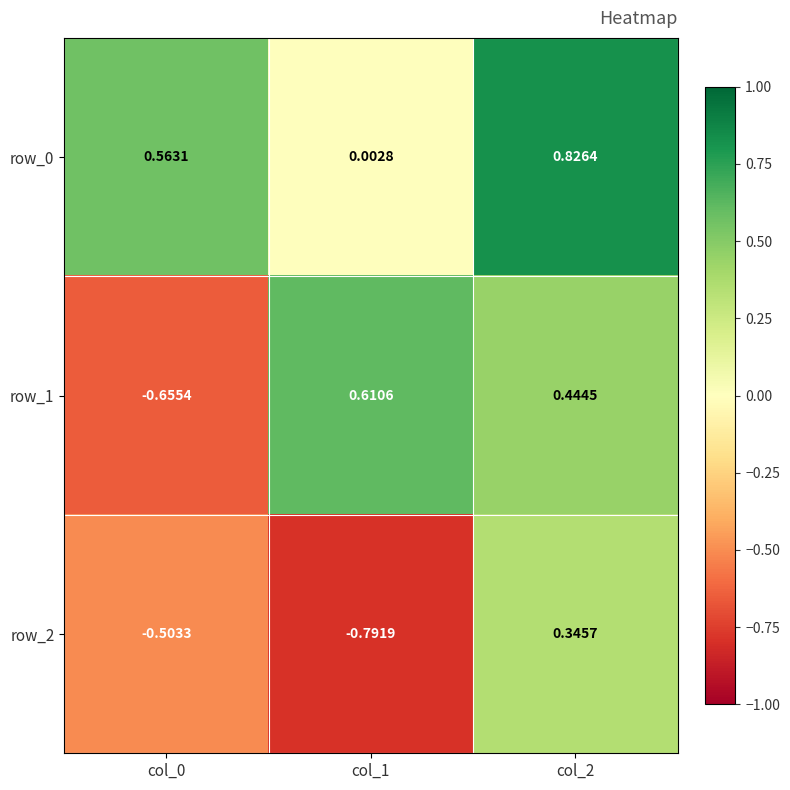

What is the total value across all series at col_1?

-0.2